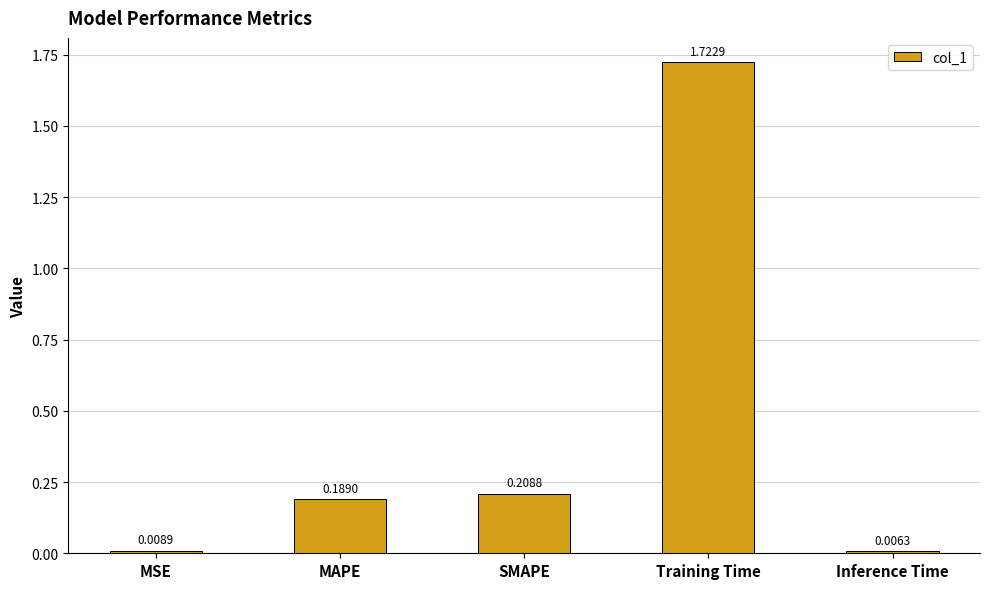

How many distinct data groups are displayed?

1